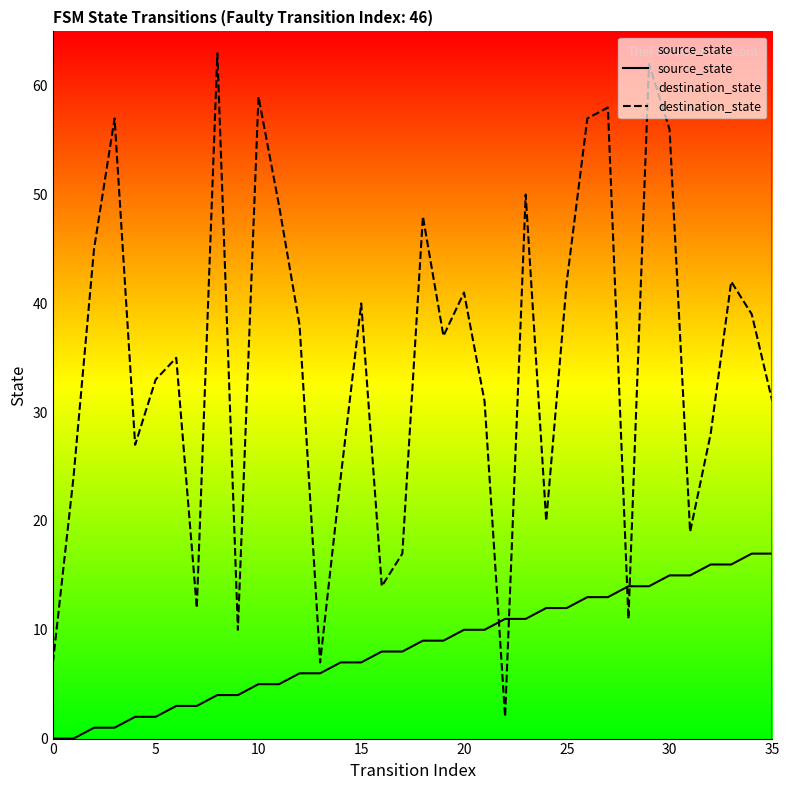

True or false: source_state has a value of 16 at 33.

True